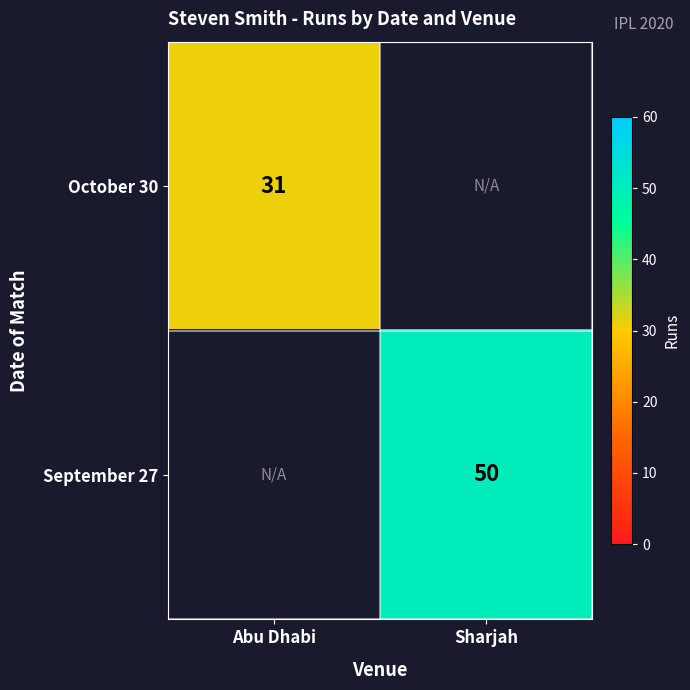

The September 27 series shows 13 at Sharjah. True or false?

False